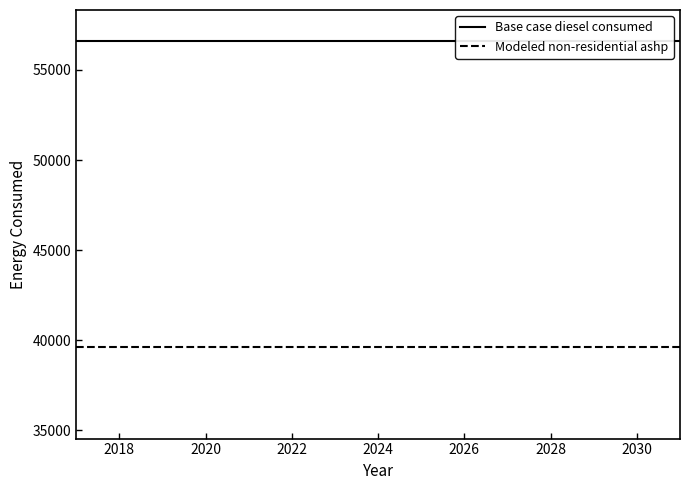

What is the label of the 2nd point from the left?

2018